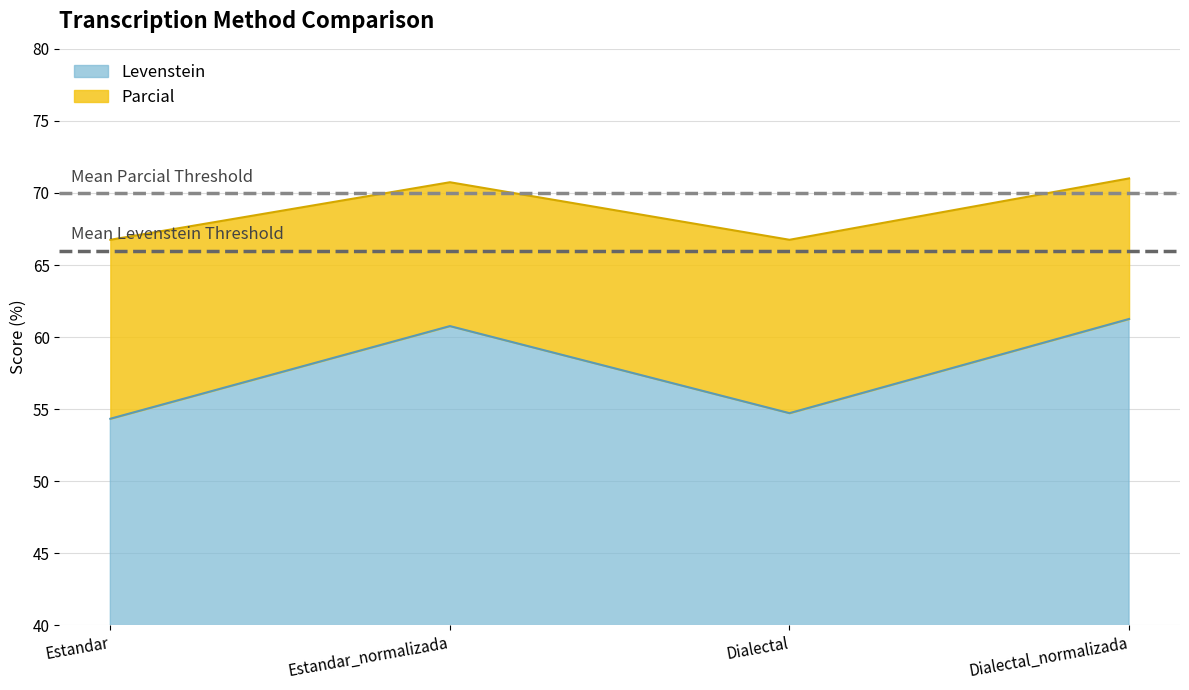

Reading left to right, transcribe all the data shown in this chart.

Levenstein: 54.3	60.8	54.7	61.3
Parcial: 66.8	70.7	66.8	71.0